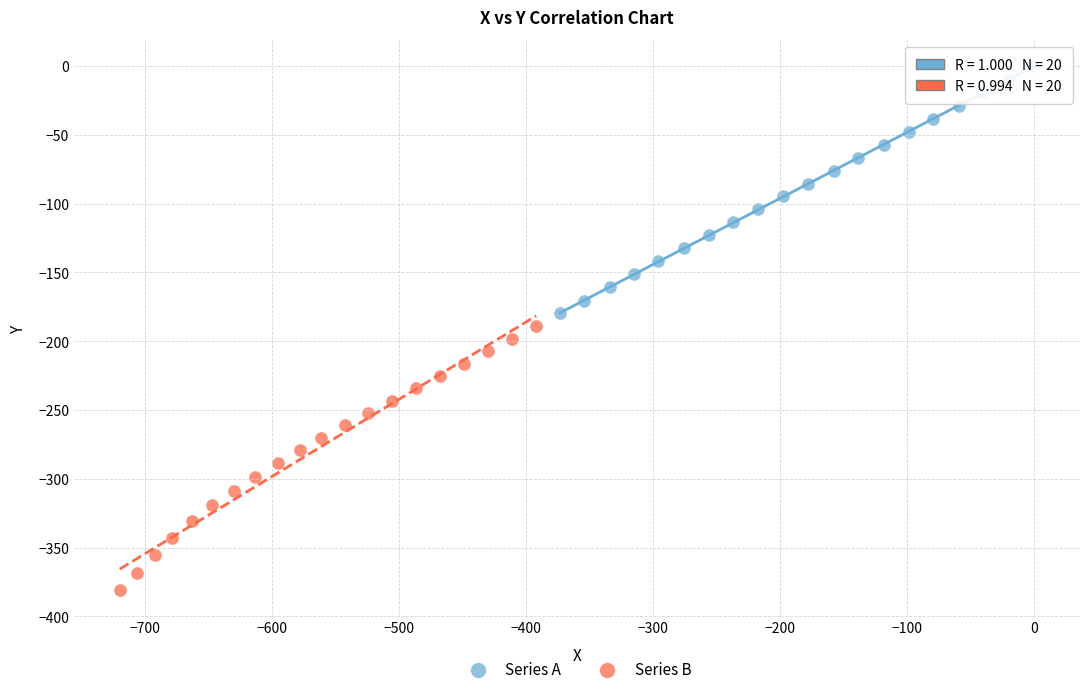

Which series has the widest spread of Y values?

Series B